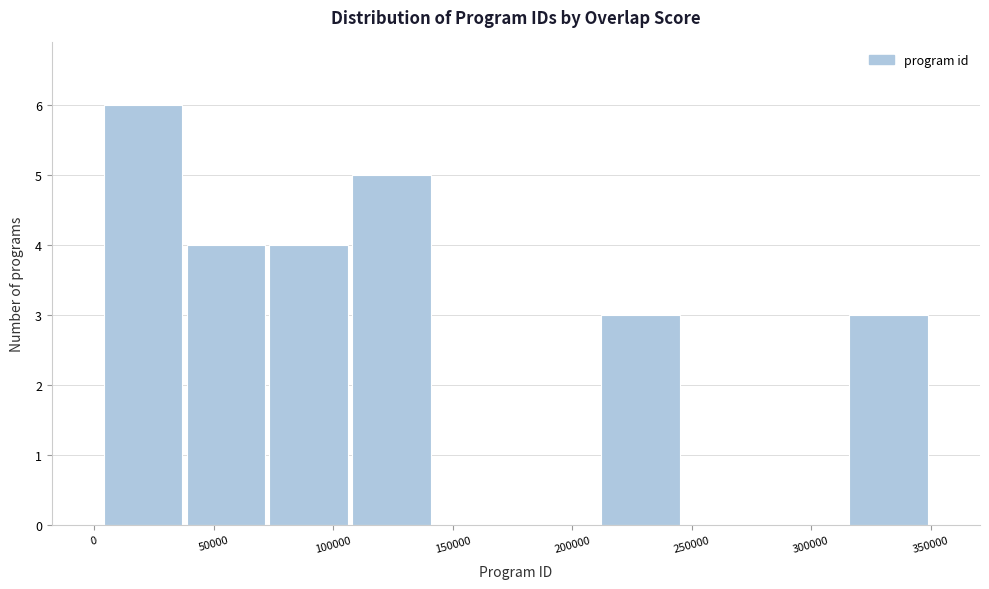

Reading left to right, list every bar in this chart as the range it spans on the x-axis followed by its height. Neither the bar edges nor the heights are printed on the chart, so give them approximately, as read against the axes.

5000 to 40000: 6
40000 to 70000: 4
70000 to 105000: 4
105000 to 140000: 5
140000 to 175000: 0
175000 to 210000: 0
210000 to 245000: 3
245000 to 280000: 0
280000 to 315000: 0
315000 to 350000: 3